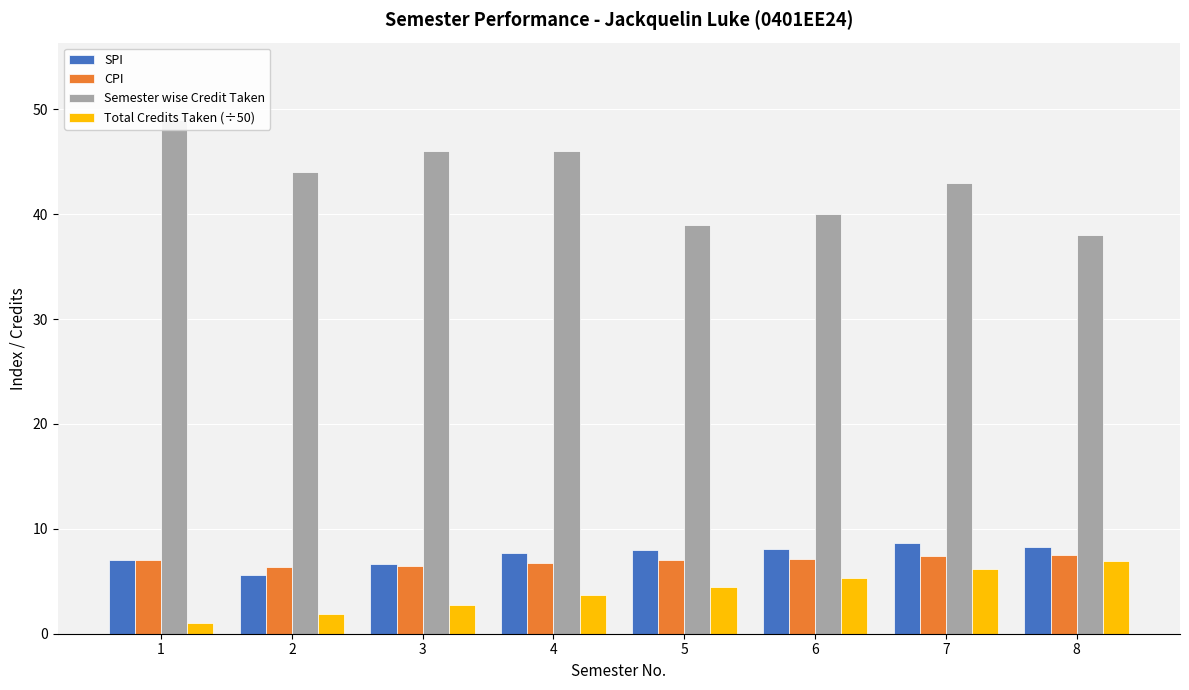

What is the value of the SPI bar at the 7th from the left?

8.7